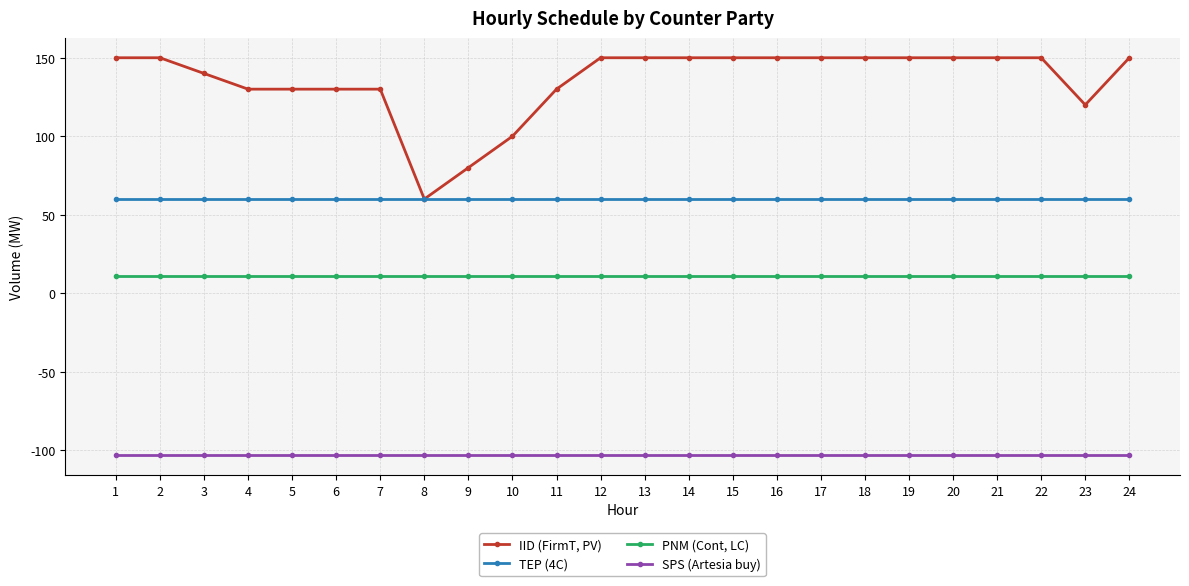

What is the value of the IID (FirmT, PV) point at the 22nd from the left?

150